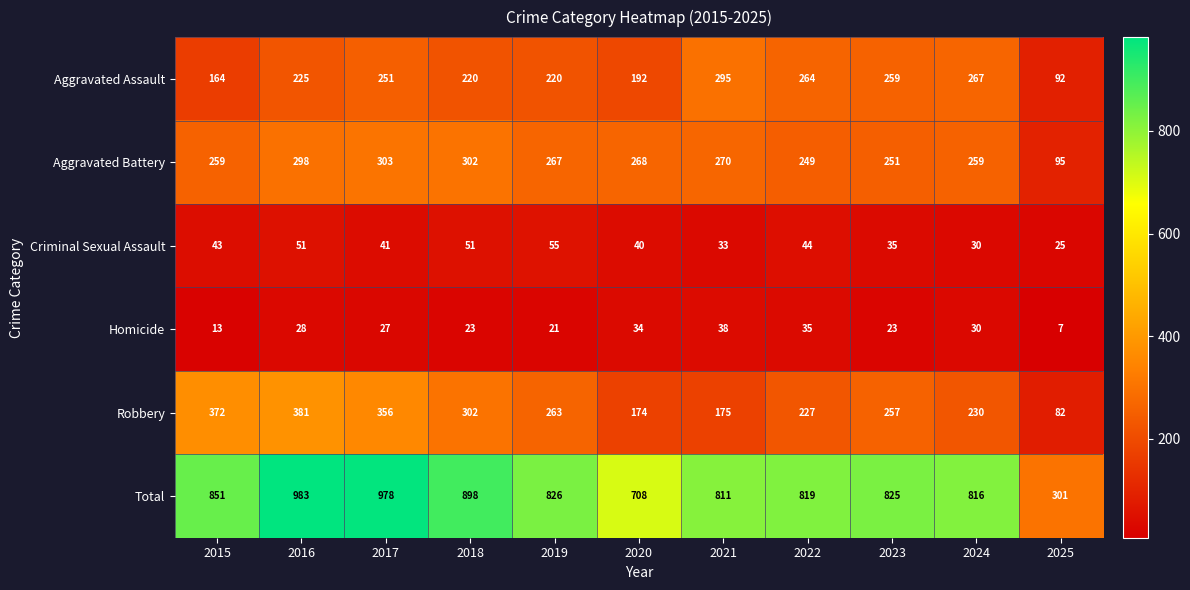

What is the difference between the Aggravated Battery values at 2023 and 2019?

16